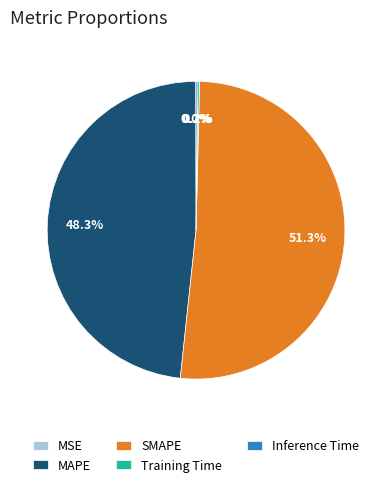

To the nearest percent, what is the difference between the largest and smallest slice percentages?

51%